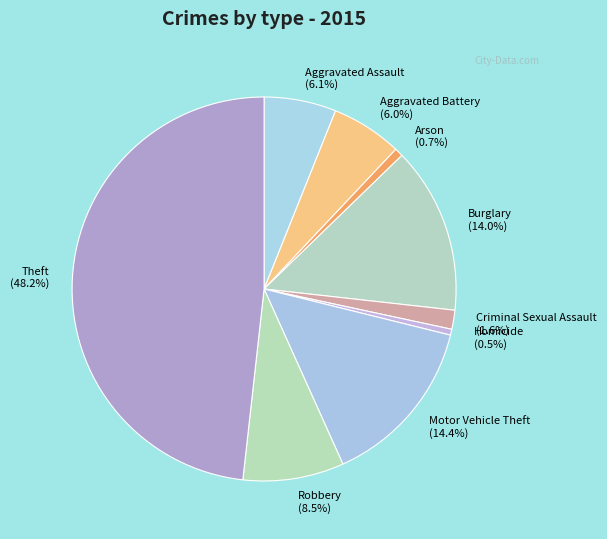

True or false: Theft accounts for 40% of the total.

False